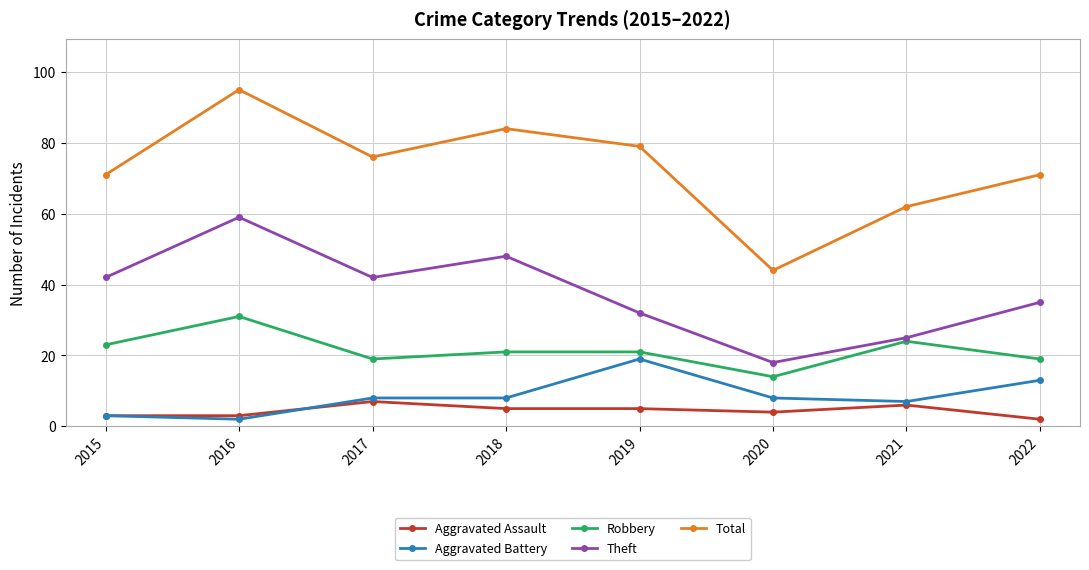

What is the sum of all Robbery values?

172